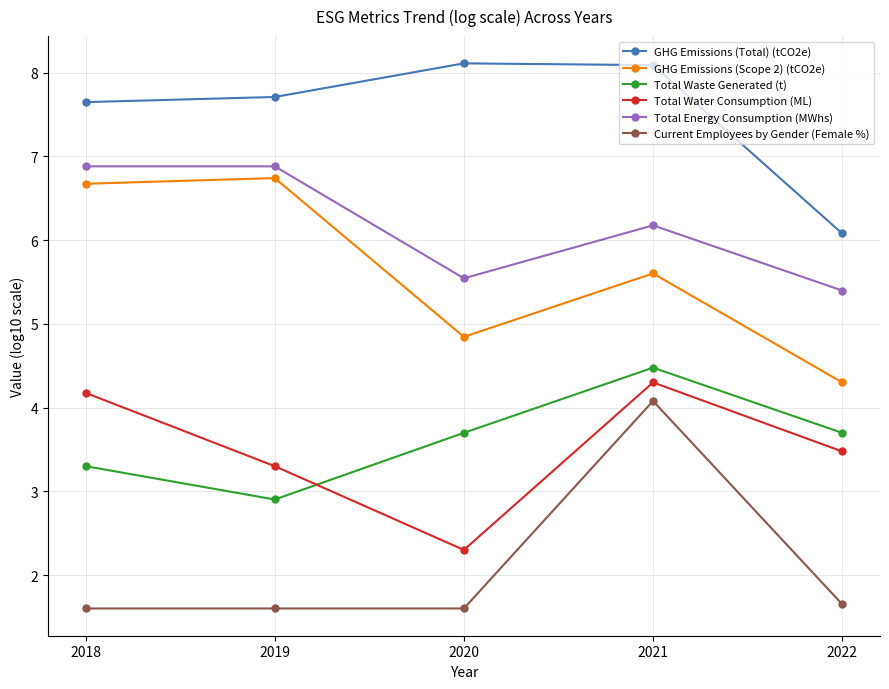

What is the difference between the maximum and second lowest values in the Total Energy Consumption (MWhs) series?

1.3